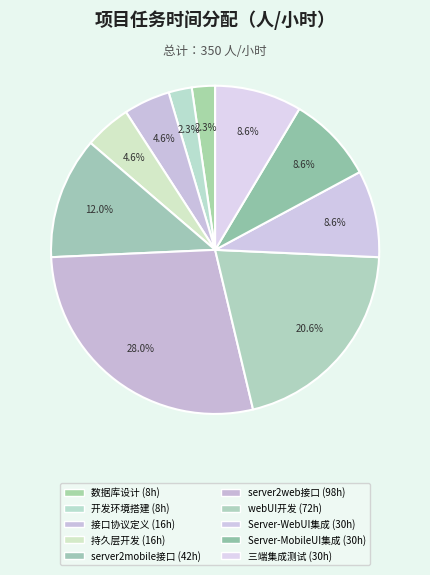

How many segments does this pie chart have?

10